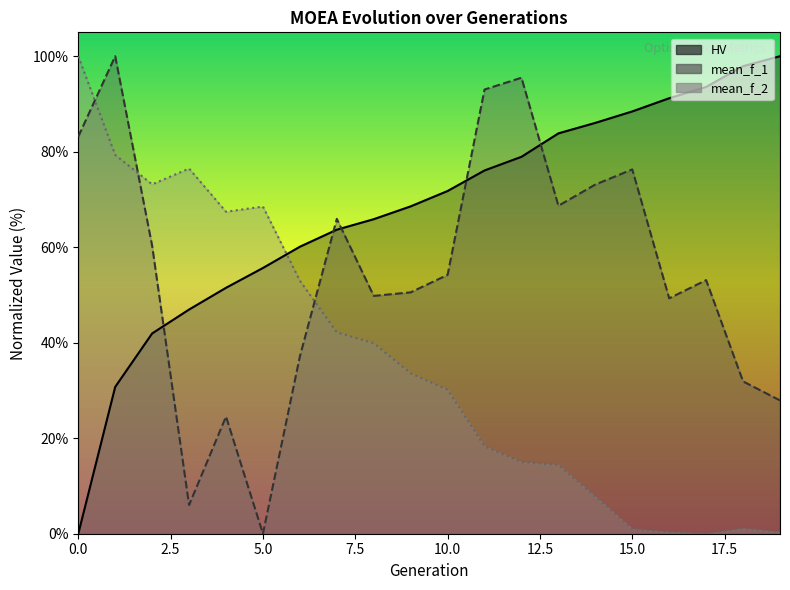

What is the difference between the mean_f_2 values at 11 and 9?

15.3